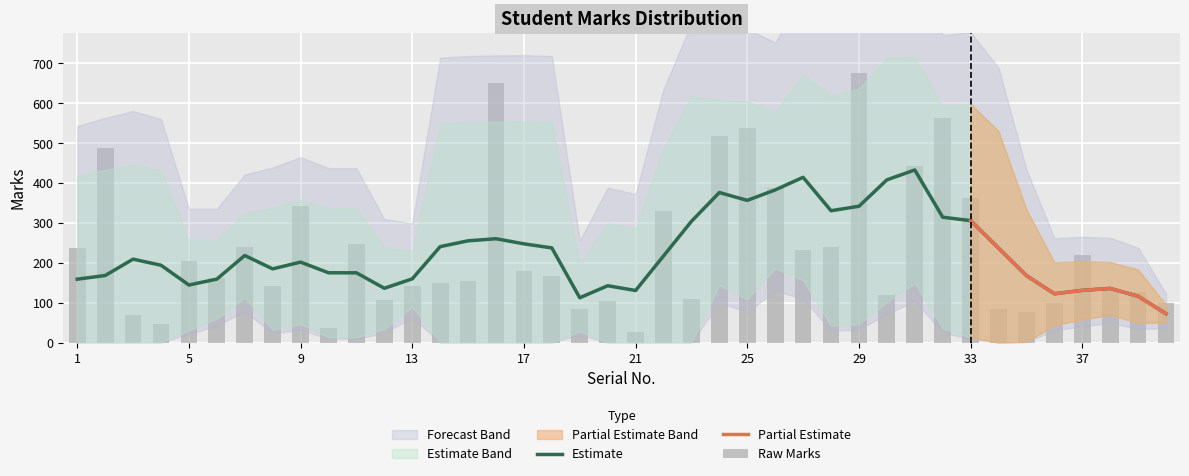

How many values are below 168?

20